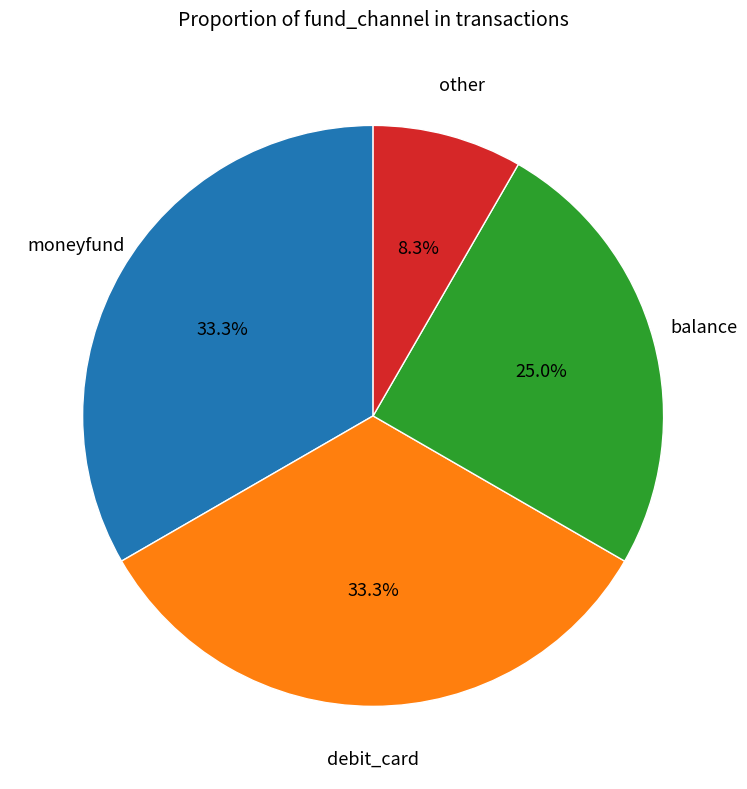

What portion of the pie excludes other?

91.7%